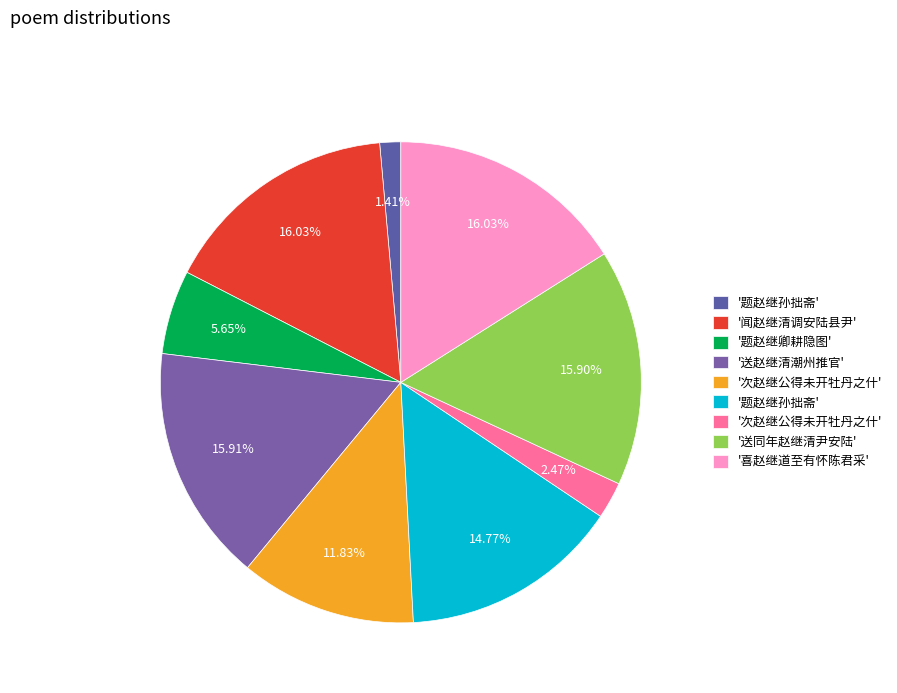

Count the number of slices in the pie.

9